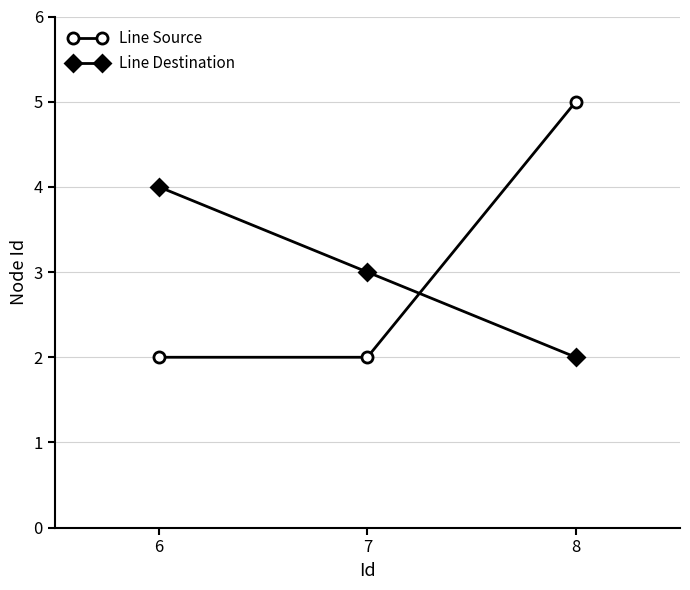

Is the value of Line Source at 7 greater than the value of Line Destination at 6?

No